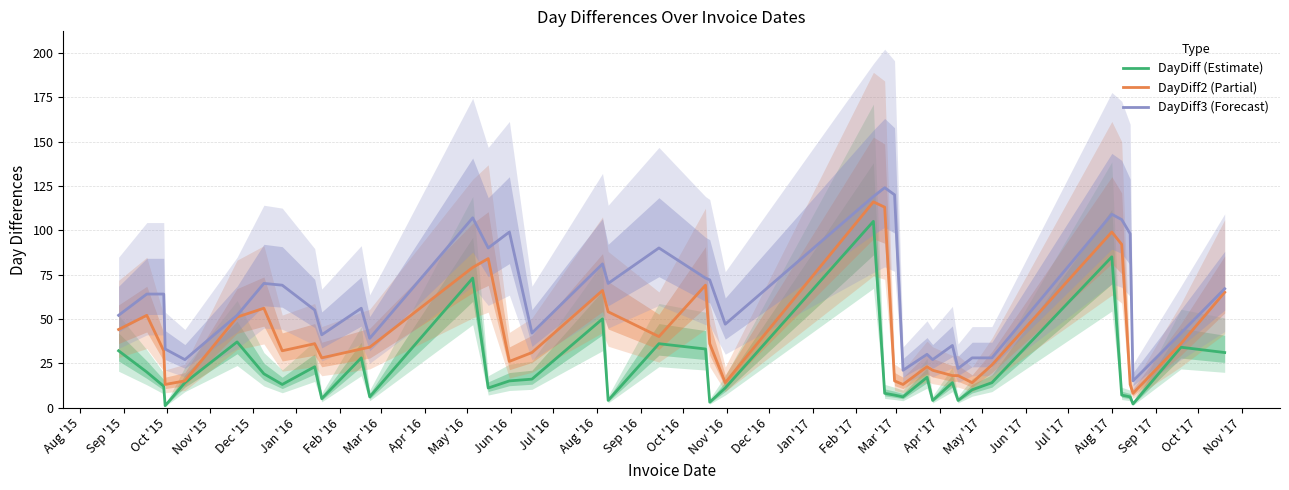

True or false: DayDiff3 (Forecast) and DayDiff (Estimate) intersect in this chart.

False